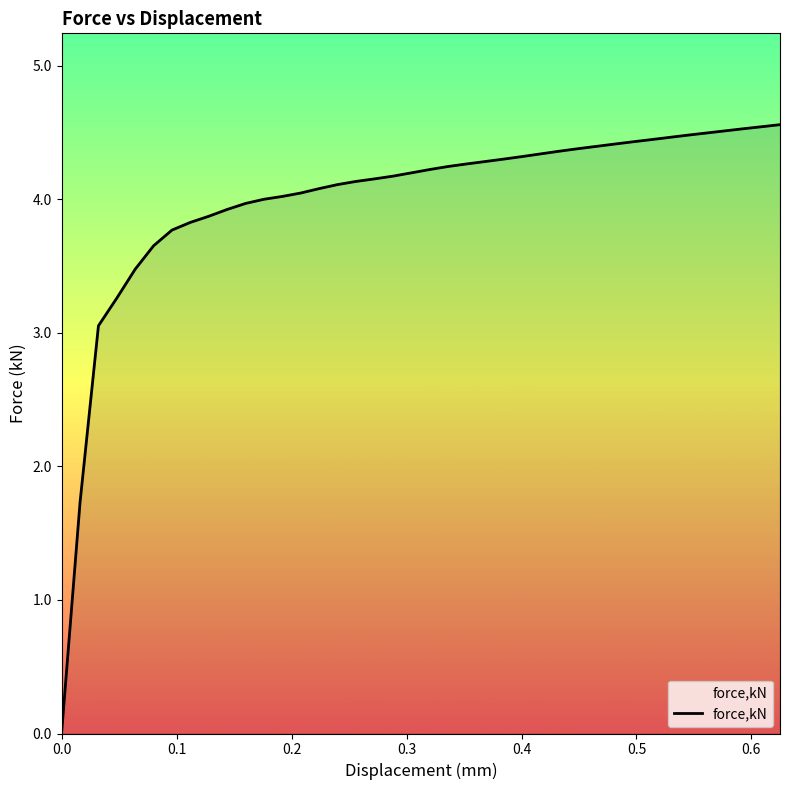

What is the difference between the maximum and minimum values?

4.6